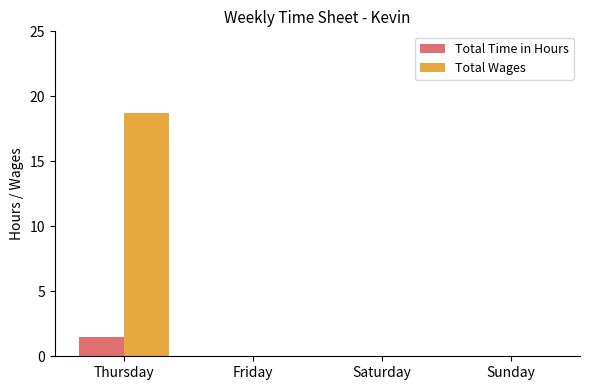

Which series changed the most between Thursday and Sunday?

Total Wages